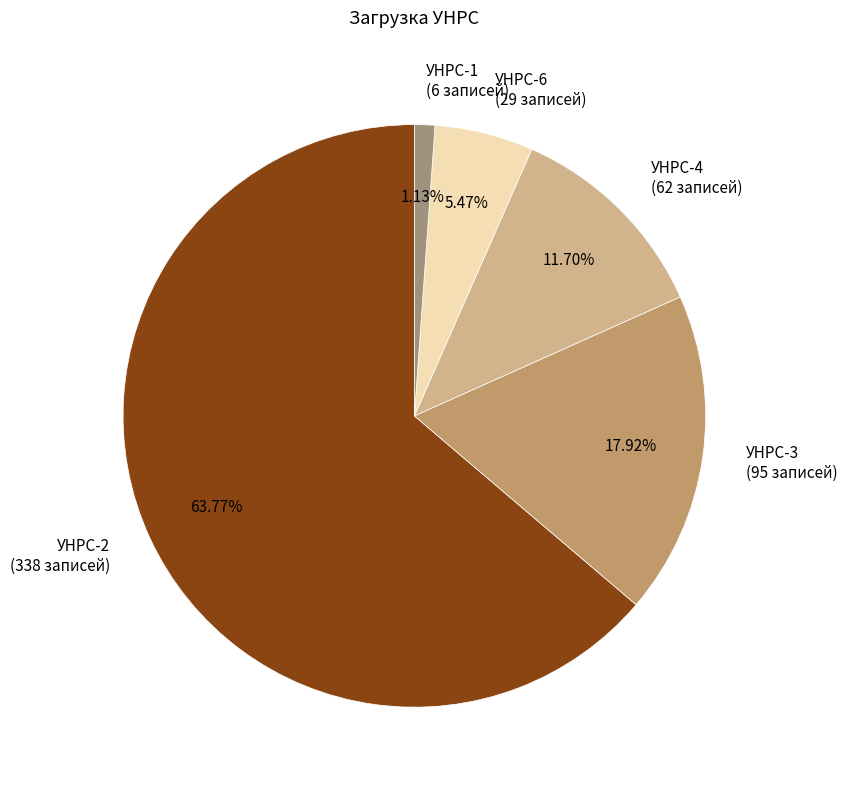

What is the total percentage of УНРС-3 and УНРС-1?

19.1%